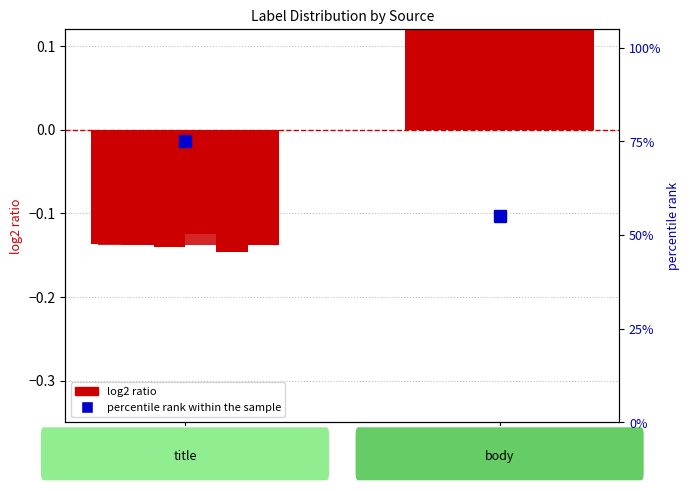

Where is log2 ratio nearest to the value 0?

title